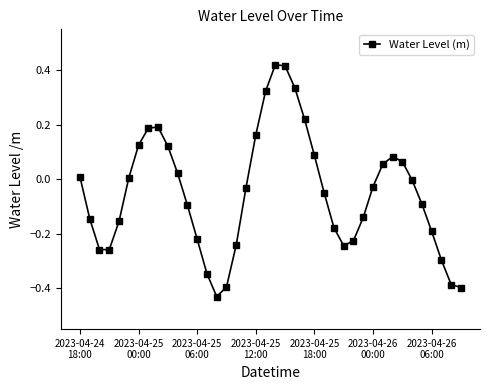

What is the difference between the maximum and minimum values?

0.9